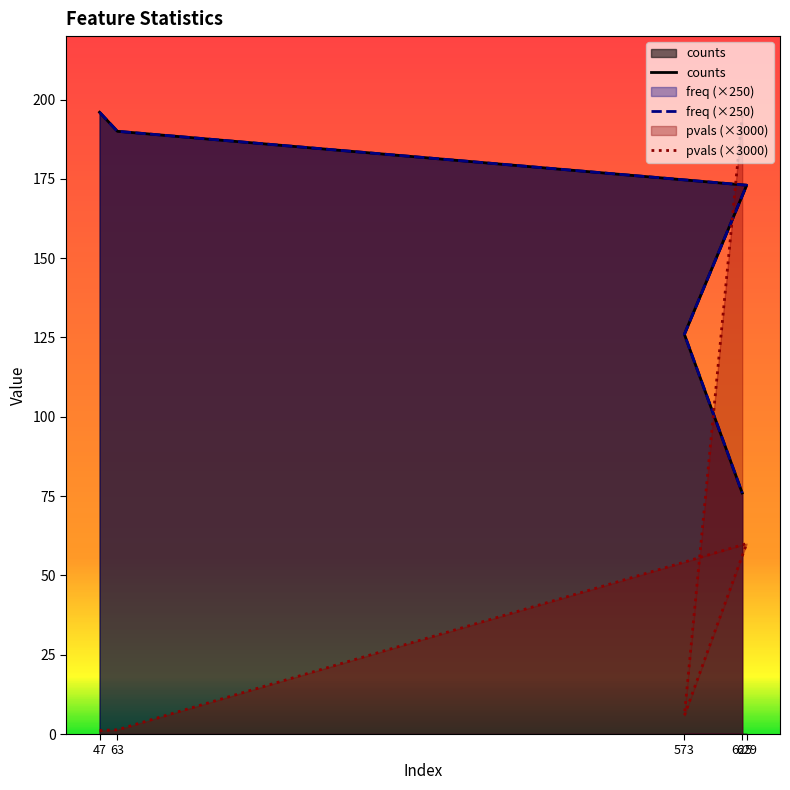

How many categories are shown in the chart?

5